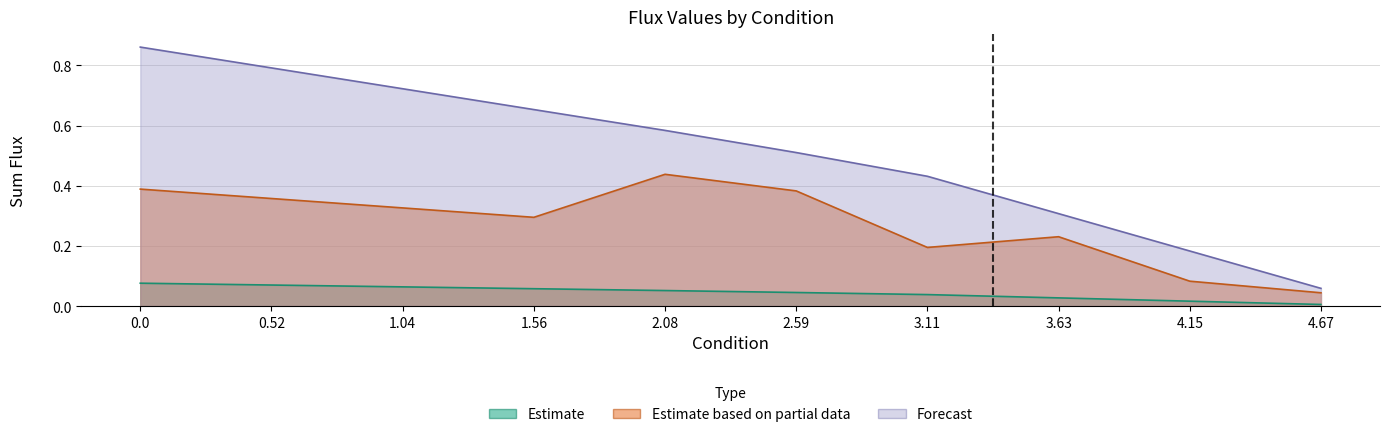

True or false: Forecast and Estimate intersect in this chart.

False